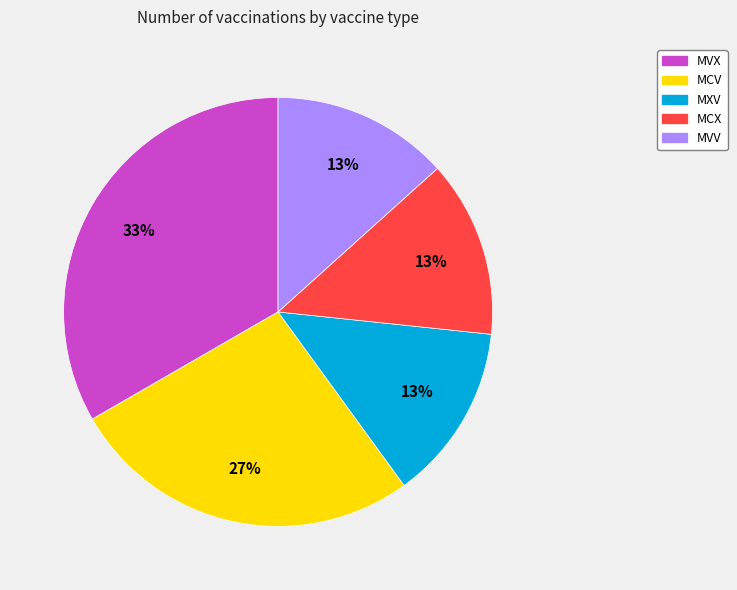

Is it true that MXV is 13% of the pie?

True